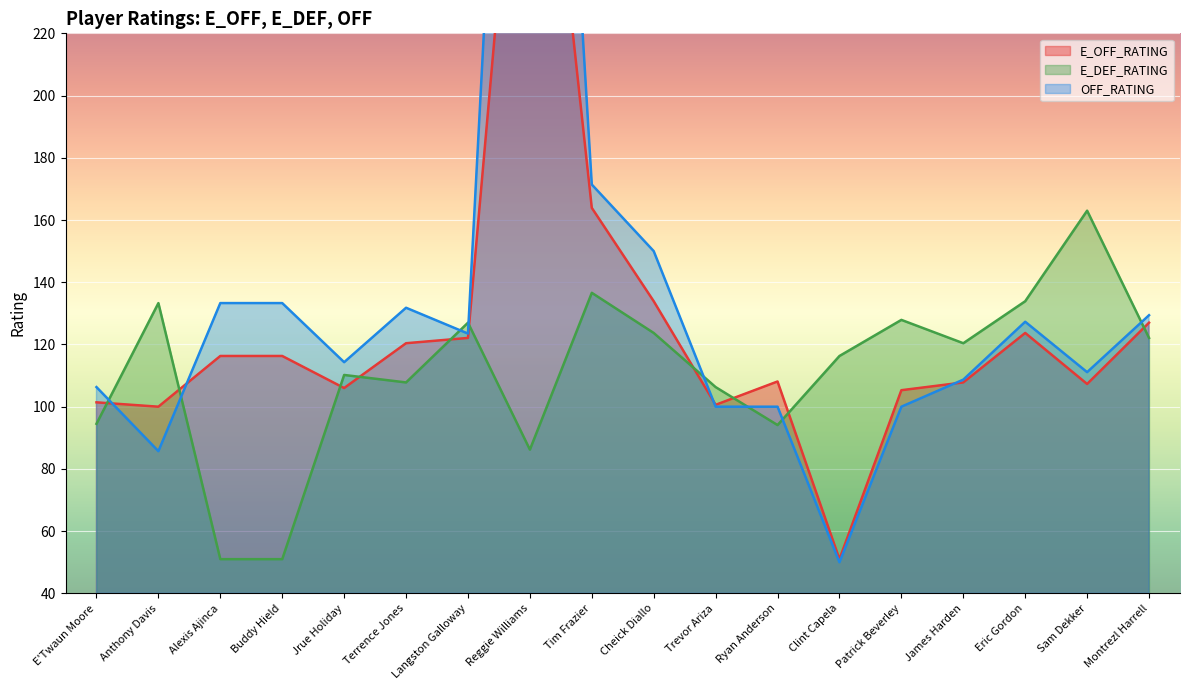

The E_DEF_RATING series shows 46.5 at Trevor Ariza. True or false?

False